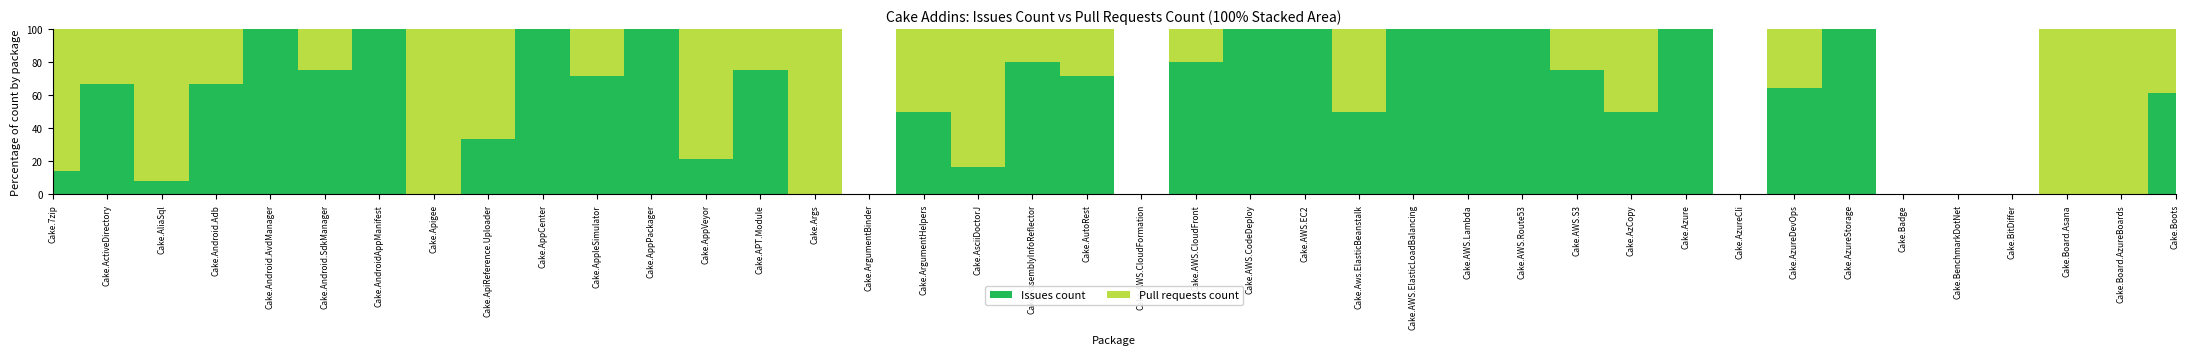

Reading left to right, list all the values displayed in this chart.

Issues count: Cake.7zip=2	Cake.ActiveDirectory=2	Cake.AliaSql=1	Cake.Android.Adb=4	Cake.Android.AvdManager=2	Cake.Android.SdkManager=3	Cake.AndroidAppManifest=4	Cake.Apigee=0	Cake.ApiReference.Uploader=2	Cake.AppCenter=1	Cake.AppleSimulator=5	Cake.AppPackager=1	Cake.AppVeyor=3	Cake.APT.Module=3	Cake.Args=0	Cake.ArgumentBinder=0	Cake.ArgumentHelpers=2	Cake.AsciiDoctorJ=2	Cake.AssemblyInfoReflector=4	Cake.AutoRest=5	Cake.AWS.CloudFormation=0	Cake.AWS.CloudFront=4	Cake.AWS.CodeDeploy=2	Cake.AWS.EC2=2	Cake.Aws.ElasticBeanstalk=1	Cake.AWS.ElasticLoadBalancing=2	Cake.AWS.Lambda=2	Cake.AWS.Route53=2	Cake.AWS.S3=6	Cake.AzCopy=3	Cake.Azure=3	Cake.AzureCli=0	Cake.AzureDevOps=9	Cake.AzureStorage=5	Cake.Badge=0	Cake.BenchmarkDotNet=0	Cake.BitDiffer=0	Cake.Board.Asana=0	Cake.Board.AzureBoards=0	Cake.Boots=8
Pull requests count: Cake.7zip=12	Cake.ActiveDirectory=1	Cake.AliaSql=11	Cake.Android.Adb=2	Cake.Android.AvdManager=0	Cake.Android.SdkManager=1	Cake.AndroidAppManifest=0	Cake.Apigee=1	Cake.ApiReference.Uploader=4	Cake.AppCenter=0	Cake.AppleSimulator=2	Cake.AppPackager=0	Cake.AppVeyor=11	Cake.APT.Module=1	Cake.Args=3	Cake.ArgumentBinder=0	Cake.ArgumentHelpers=2	Cake.AsciiDoctorJ=10	Cake.AssemblyInfoReflector=1	Cake.AutoRest=2	Cake.AWS.CloudFormation=0	Cake.AWS.CloudFront=1	Cake.AWS.CodeDeploy=0	Cake.AWS.EC2=0	Cake.Aws.ElasticBeanstalk=1	Cake.AWS.ElasticLoadBalancing=0	Cake.AWS.Lambda=0	Cake.AWS.Route53=0	Cake.AWS.S3=2	Cake.AzCopy=3	Cake.Azure=0	Cake.AzureCli=0	Cake.AzureDevOps=5	Cake.AzureStorage=0	Cake.Badge=0	Cake.BenchmarkDotNet=0	Cake.BitDiffer=0	Cake.Board.Asana=4	Cake.Board.AzureBoards=4	Cake.Boots=5